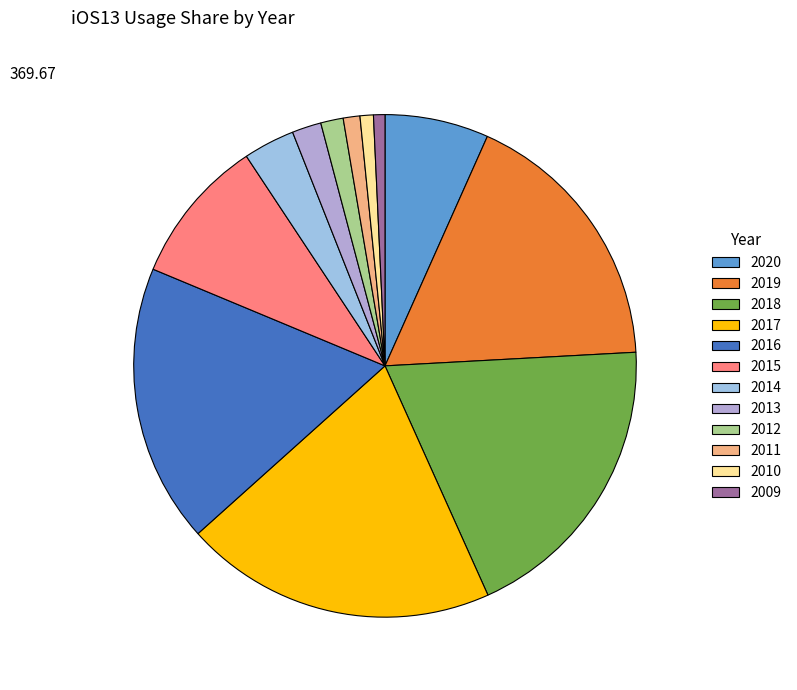

Rank the categories by value from highest to lowest.

2017, 2018, 2016, 2019, 2015, 2020, 2014, 2013, 2012, 2011, 2010, 2009